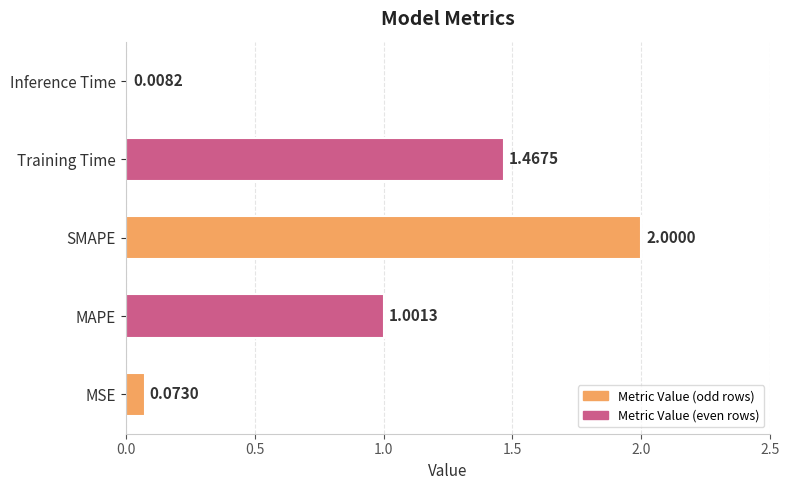

Rank the categories by value from highest to lowest.

SMAPE, Training Time, MAPE, MSE, Inference Time